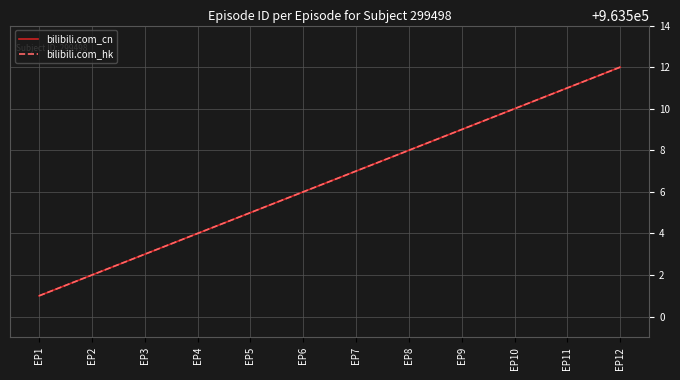

Does the chart display data point markers on the line(s)?

No